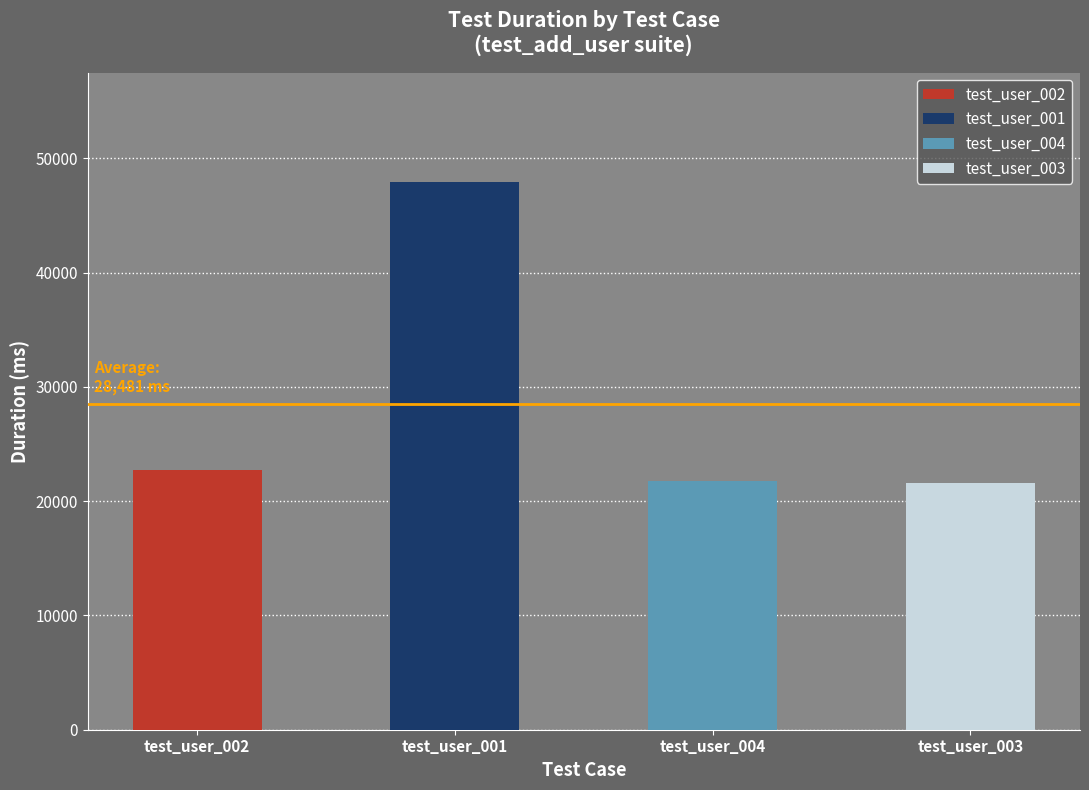

List the labels in order of value, largest first.

test_user_001, test_user_002, test_user_004, test_user_003